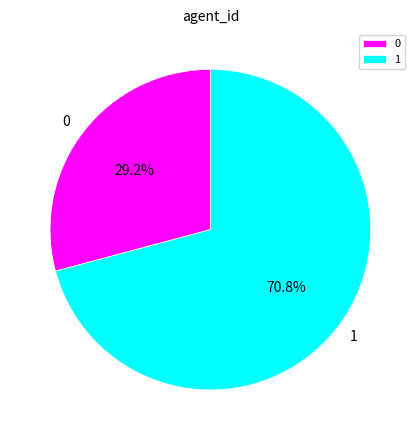

Between 0 and 1, which is larger?

1